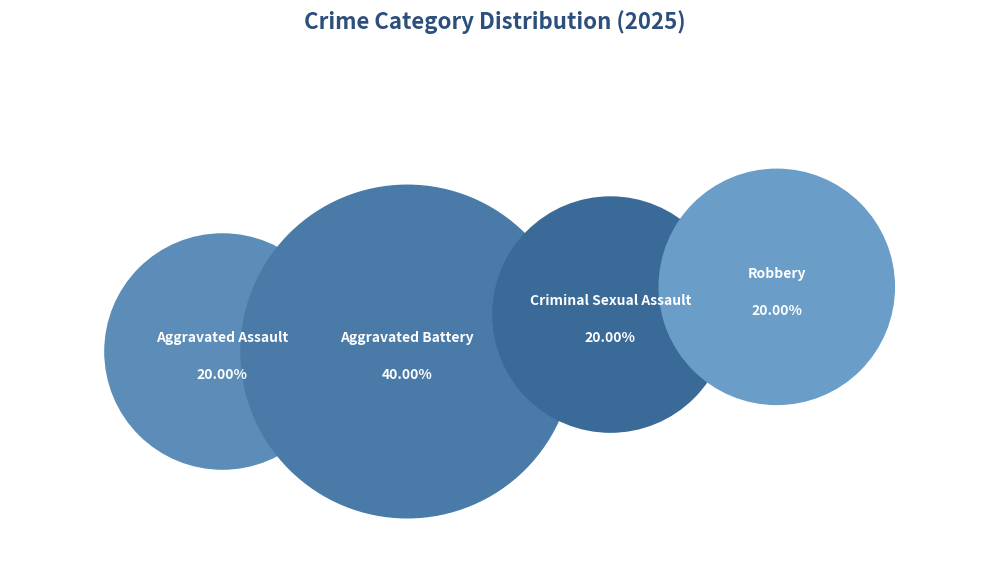

Which slice is the smallest?

Aggravated Assault